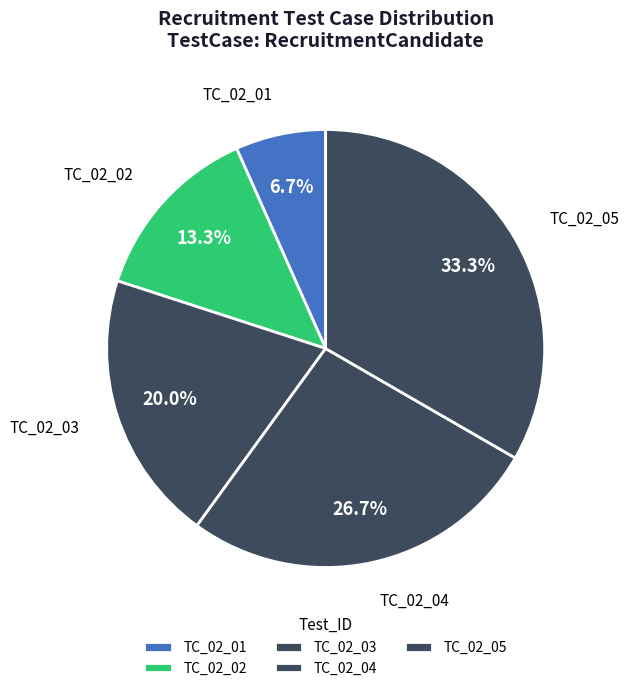

Which category has the biggest portion of the pie?

TC_02_05